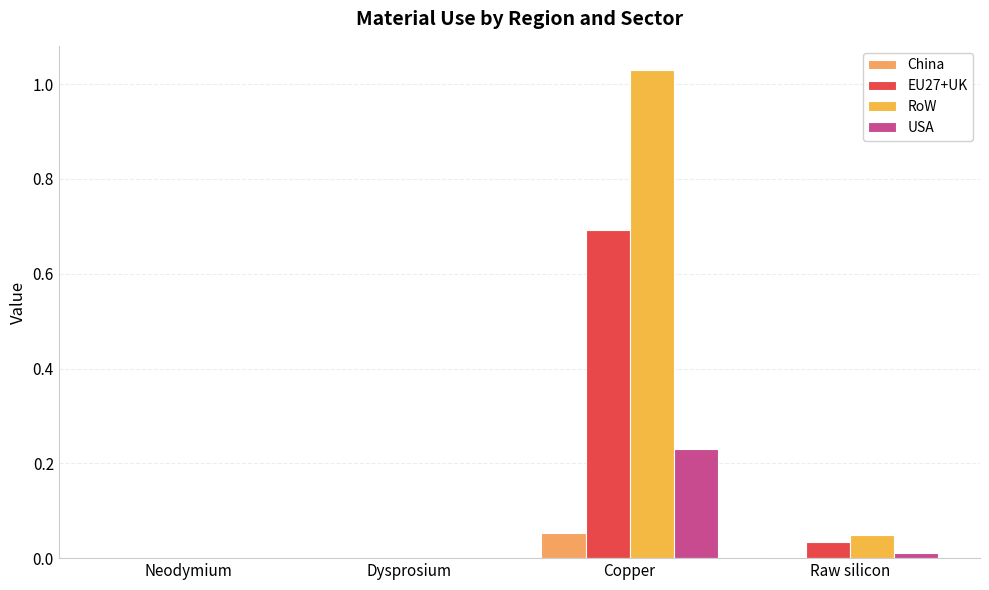

What is the difference between the EU27+UK values at Raw silicon and Copper?

0.7